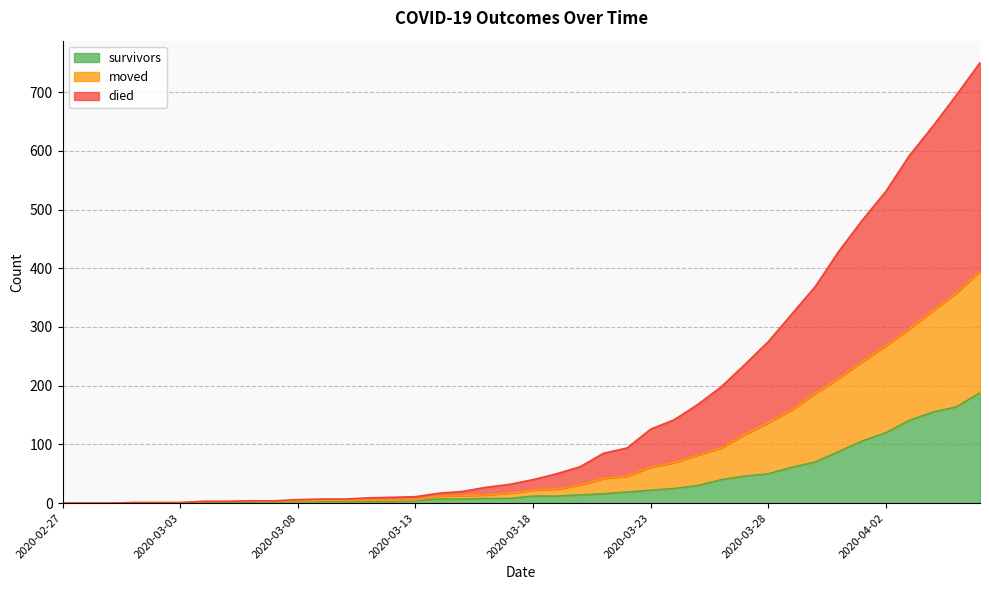

List the labels in order of survivors value, smallest first.

2020-02-27, 2020-02-28, 2020-02-29, 2020-03-01, 2020-03-02, 2020-03-03, 2020-03-04, 2020-03-05, 2020-03-06, 2020-03-07, 2020-03-08, 2020-03-09, 2020-03-10, 2020-03-11, 2020-03-12, 2020-03-13, 2020-03-14, 2020-03-15, 2020-03-16, 2020-03-17, 2020-03-18, 2020-03-19, 2020-03-20, 2020-03-21, 2020-03-22, 2020-03-23, 2020-03-24, 2020-03-25, 2020-03-26, 2020-03-27, 2020-03-28, 2020-03-29, 2020-03-30, 2020-03-31, 2020-04-01, 2020-04-02, 2020-04-03, 2020-04-04, 2020-04-05, 2020-04-06